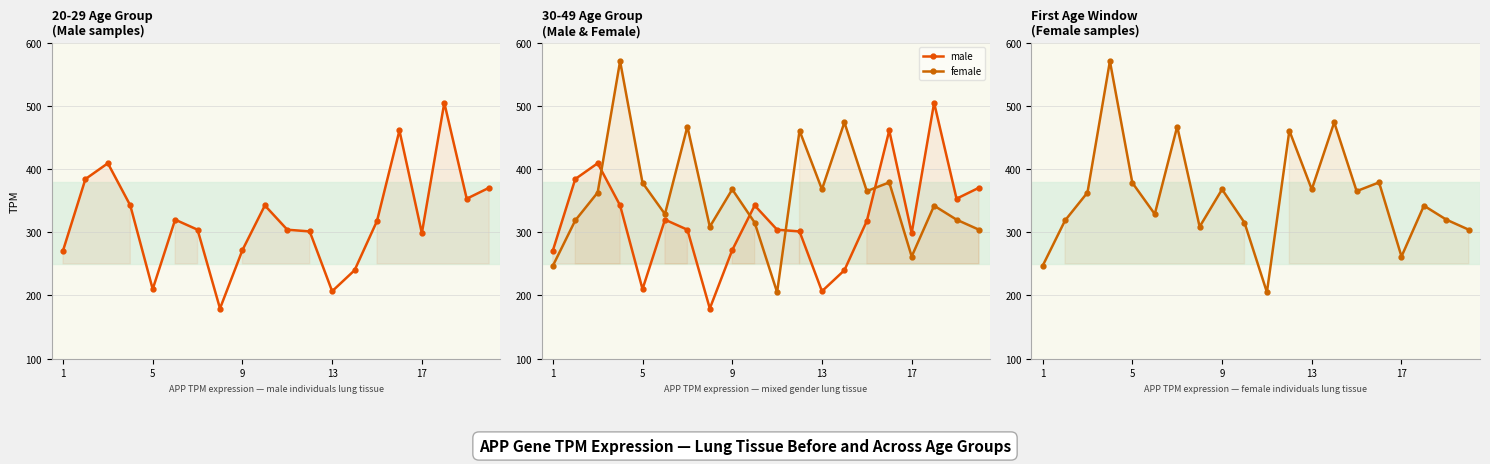

Is it true that female equals 829.1 at 6?

False